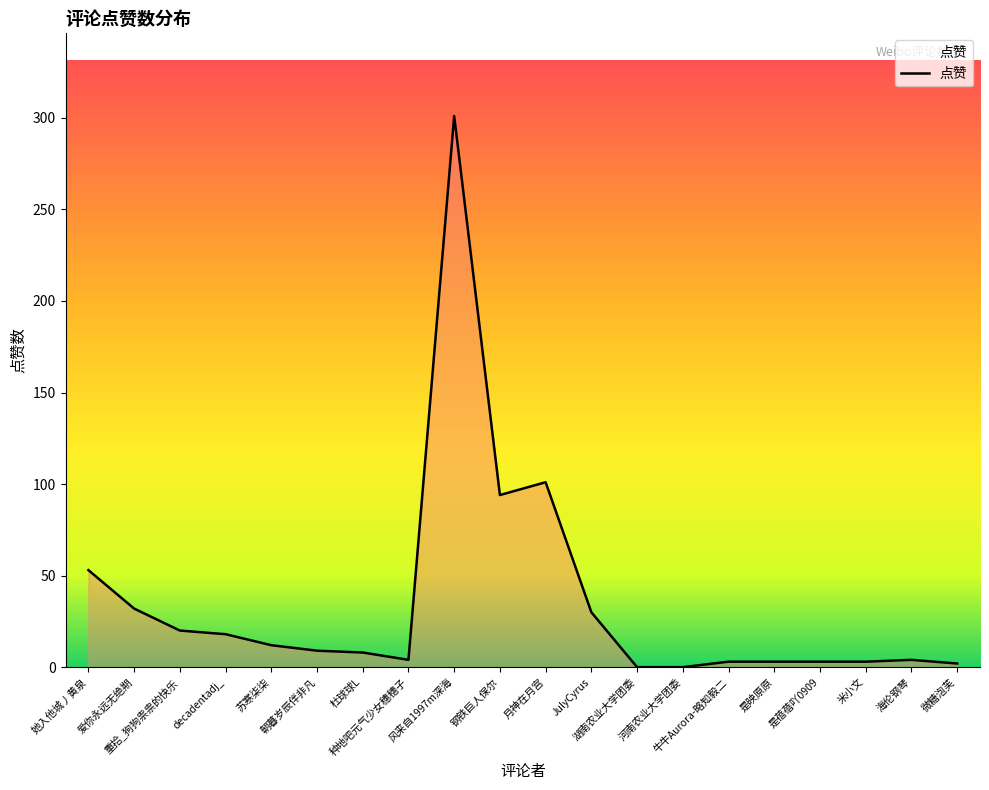

What is the sum of all values?

700